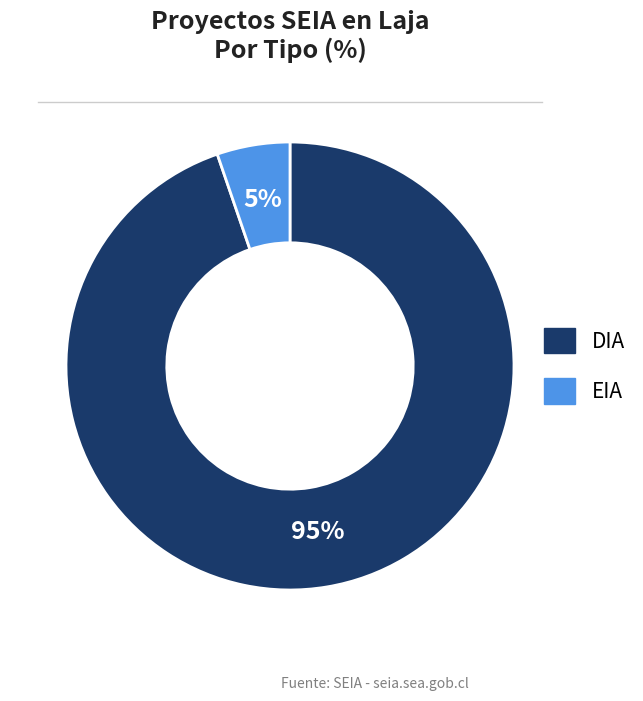

How many slices are in this pie chart?

2